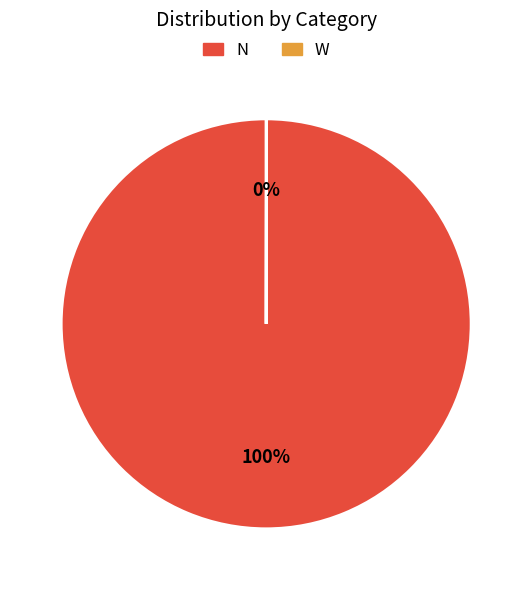

To the nearest percent, what portion does N represent?

100%